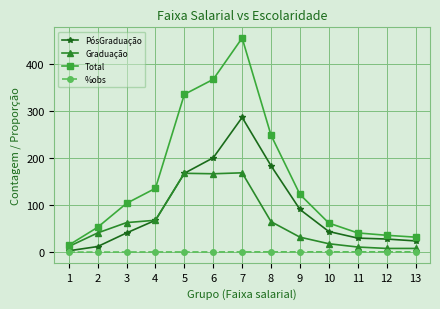

At 2, list the series in order from largest to smallest.

Total, Graduação, PósGraduação, %obs